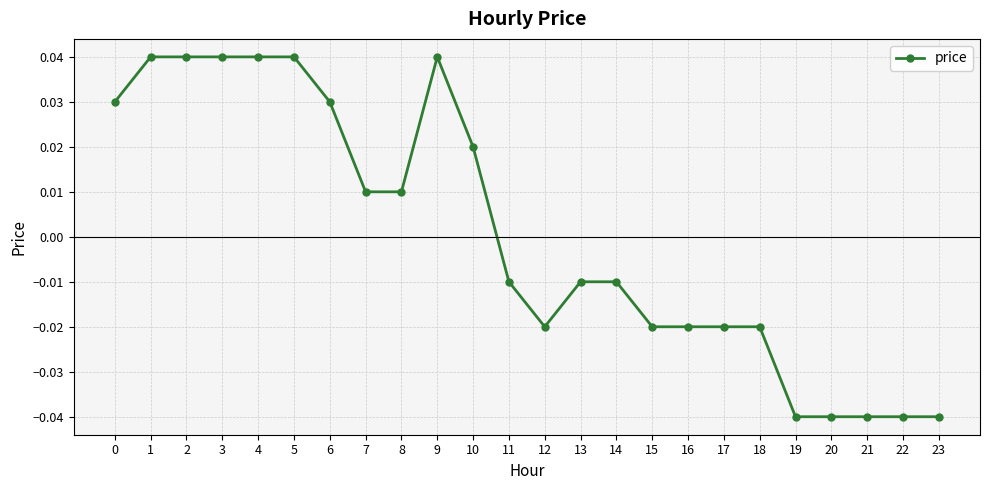

The value at 1 is 0.1. True or false?

False